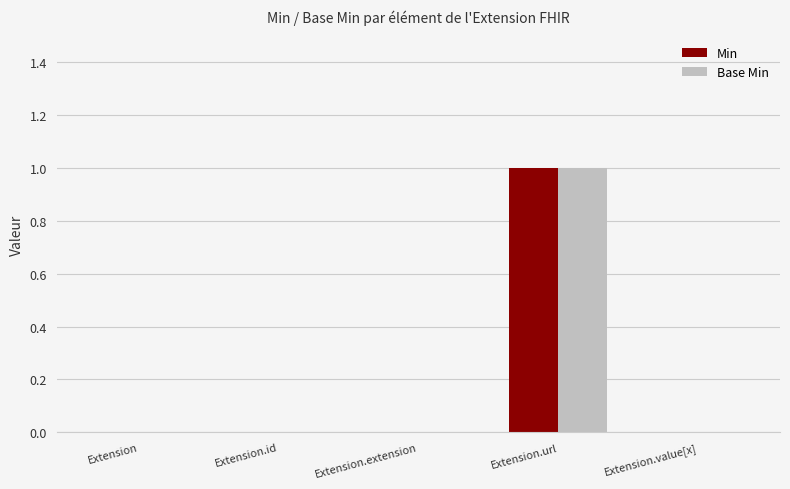

The value of Base Min at Extension.id is -1. True or false?

False